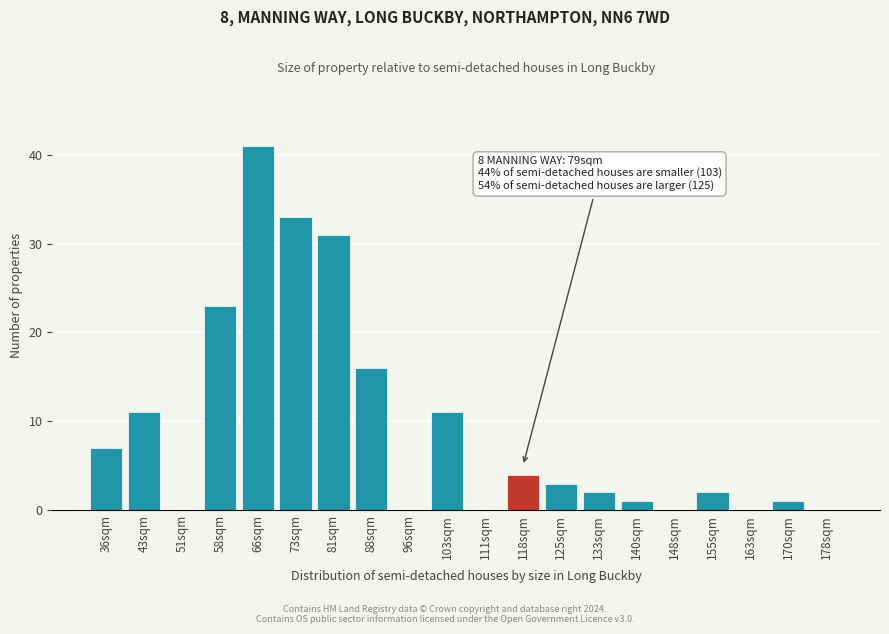

Reading right to left, list all the values displayed in this chart.

178sqm=0	170sqm=1	163sqm=0	155sqm=2	148sqm=0	140sqm=1	133sqm=2	125sqm=3	118sqm=4	111sqm=0	103sqm=11	96sqm=0	88sqm=16	81sqm=31	73sqm=33	66sqm=41	58sqm=23	51sqm=0	43sqm=11	36sqm=7